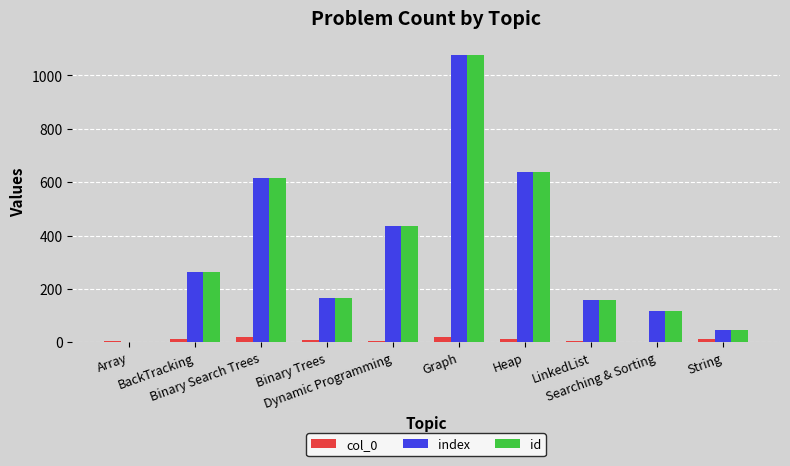

What is the highest value of the index series?

1075